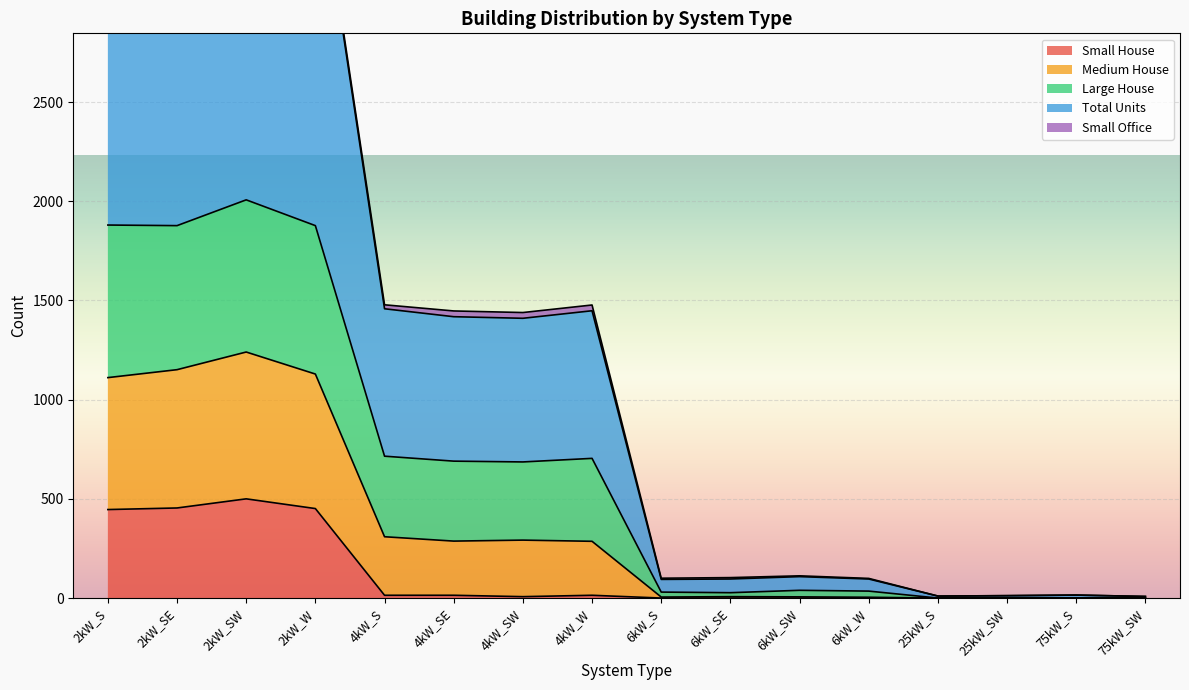

Which has a higher value, 2kW_S or 75kW_SW?

2kW_S